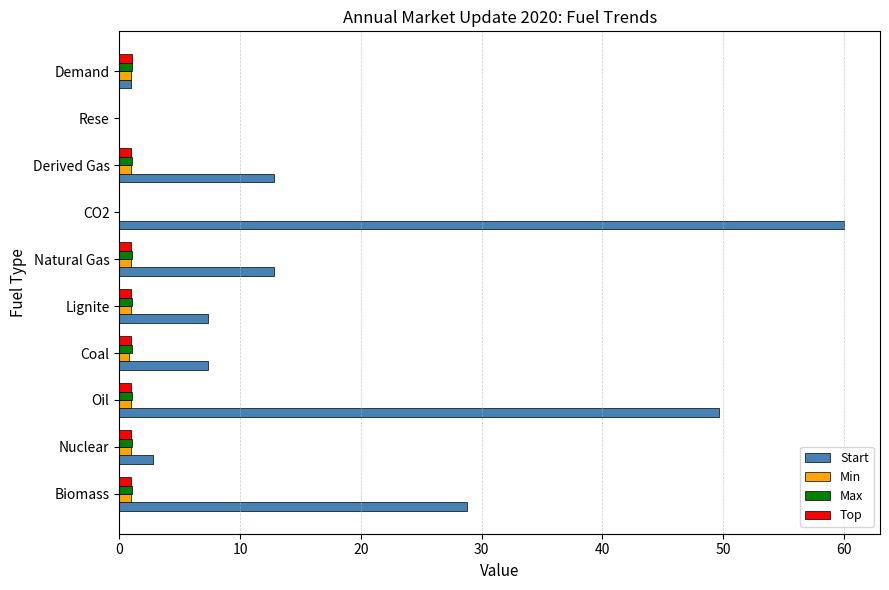

How many values in Start are above zero?

9